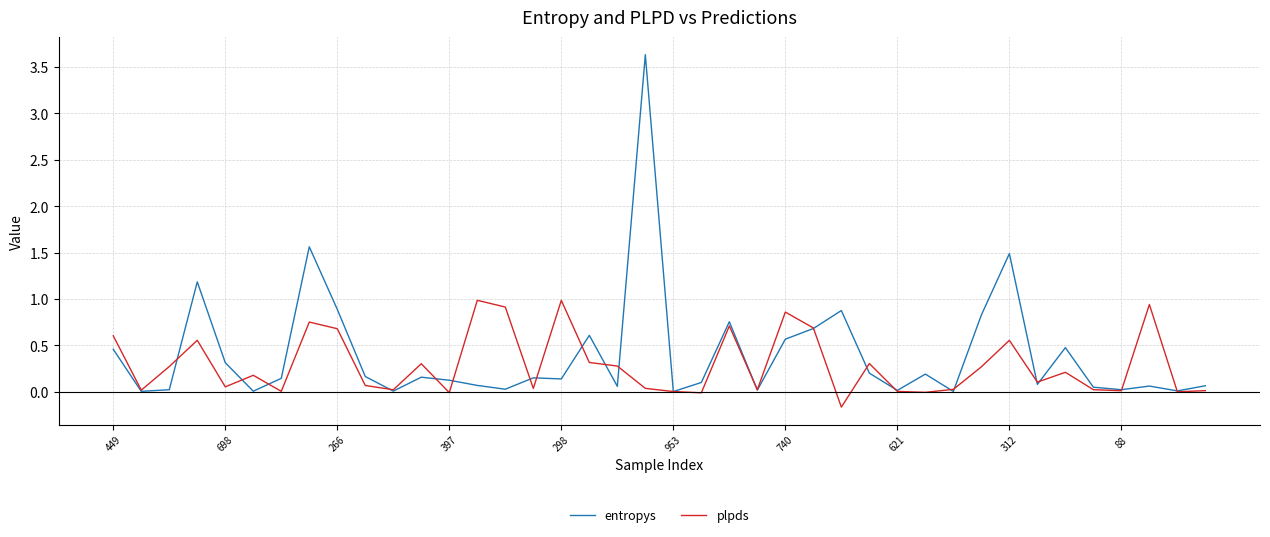

What is the maximum value shown in the chart?

3.6